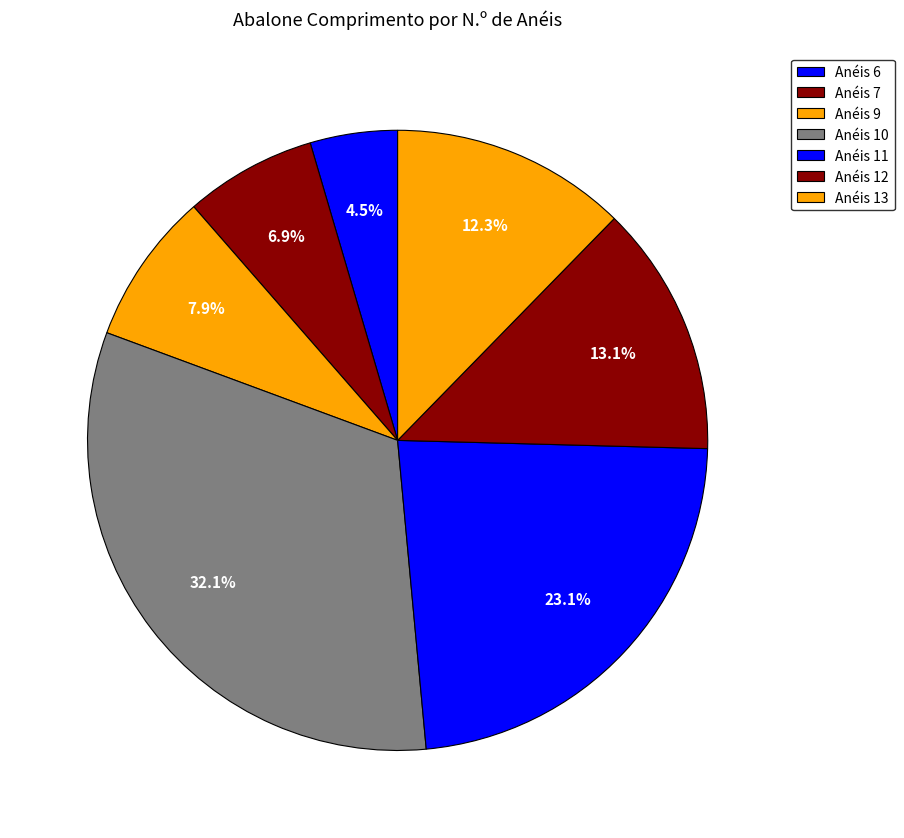

What is the smallest slice in the pie chart?

6